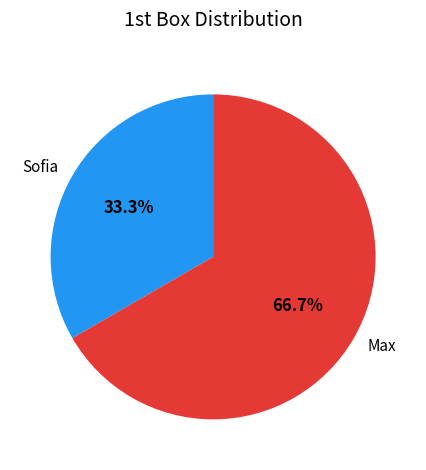

Is it true that Max is 76% of the pie?

False